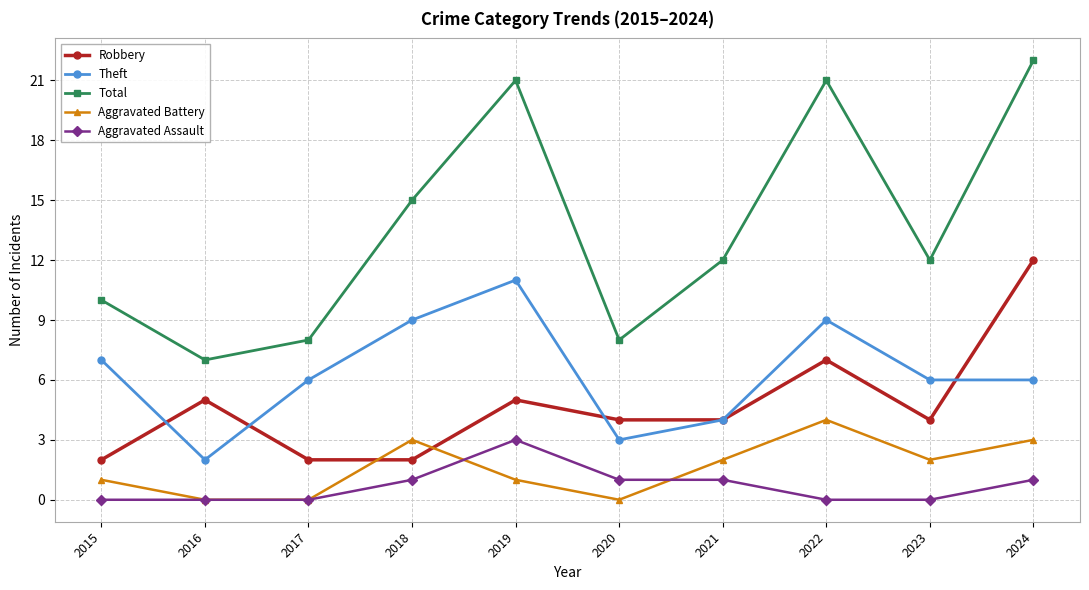

At how many categories does at least one series exceed 0?

10